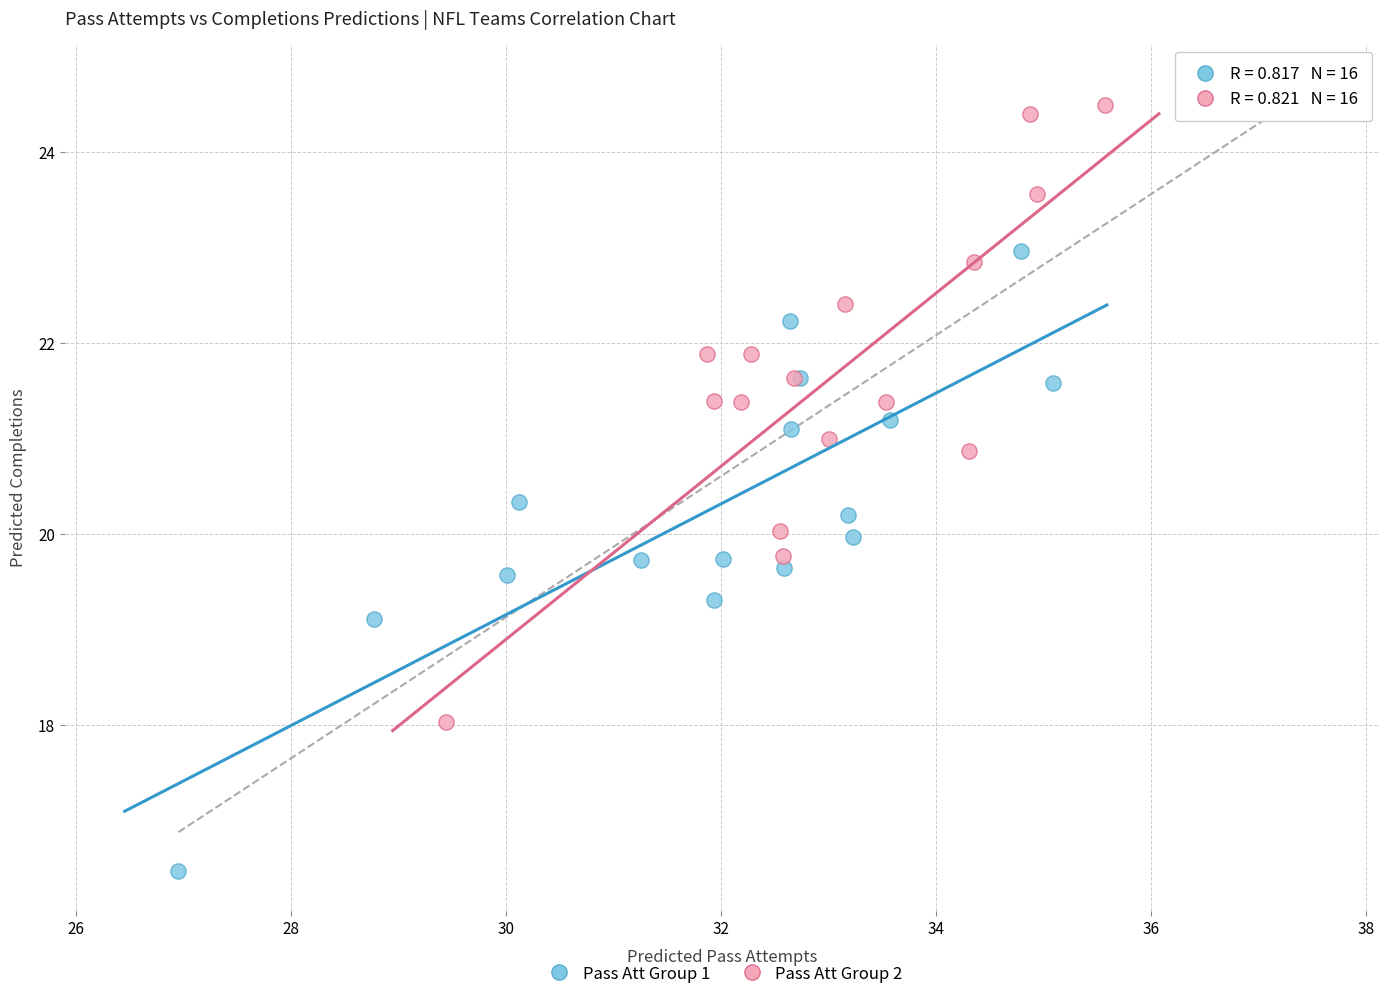

Which series contains the highest Y value?

Pass Att Group 2